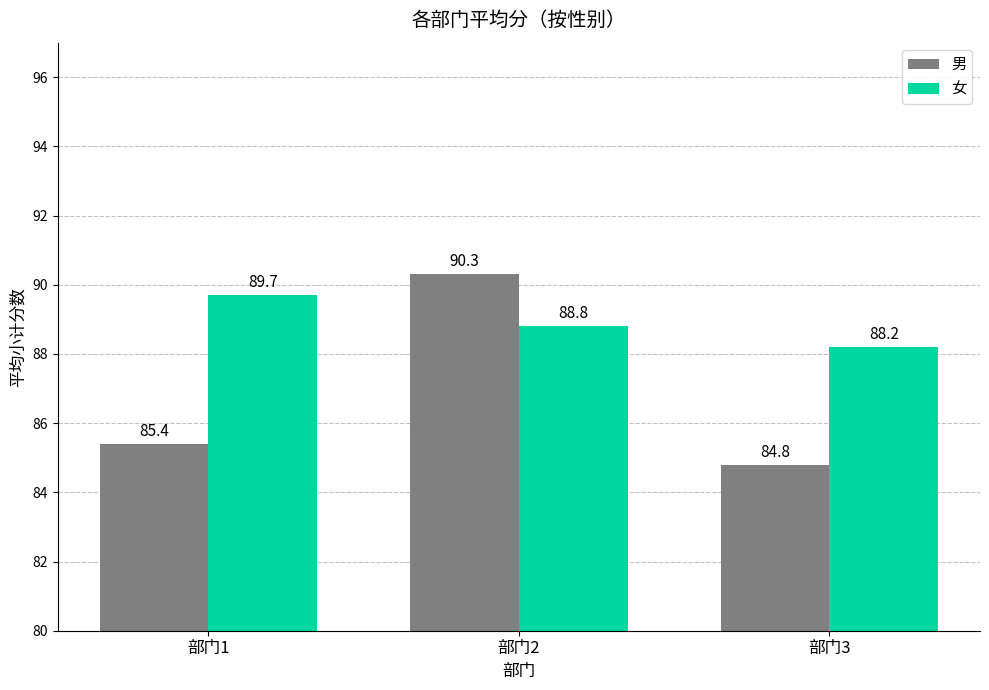

List the series in order of their peak value, highest first.

男, 女